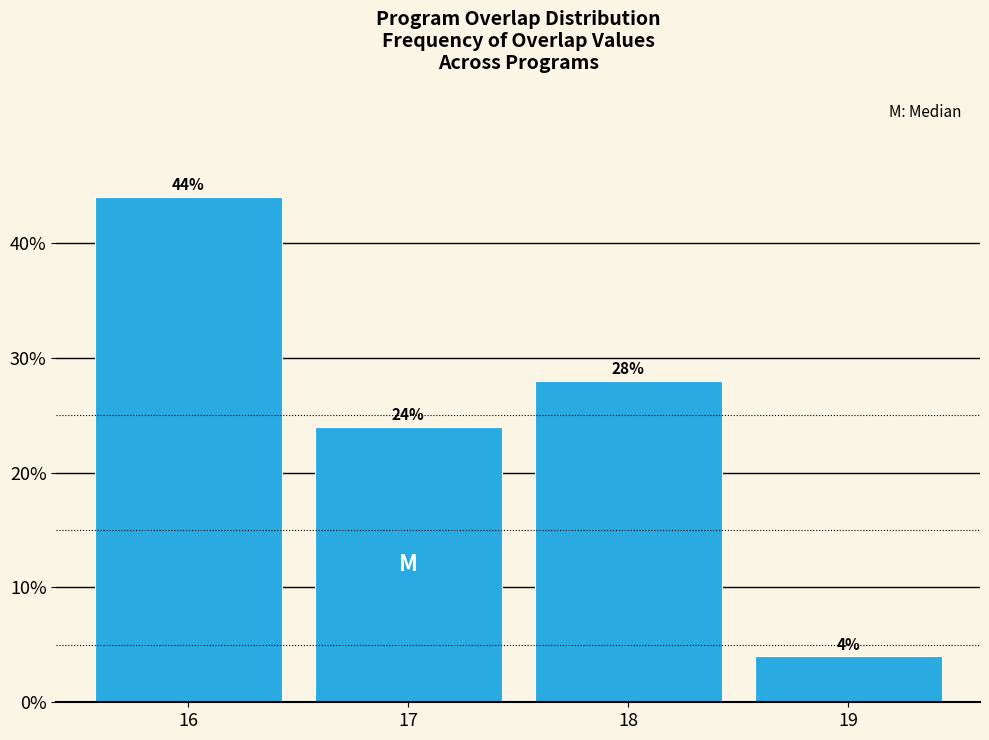

Reading left to right, what are all the values shown in this chart?

44	24	28	4